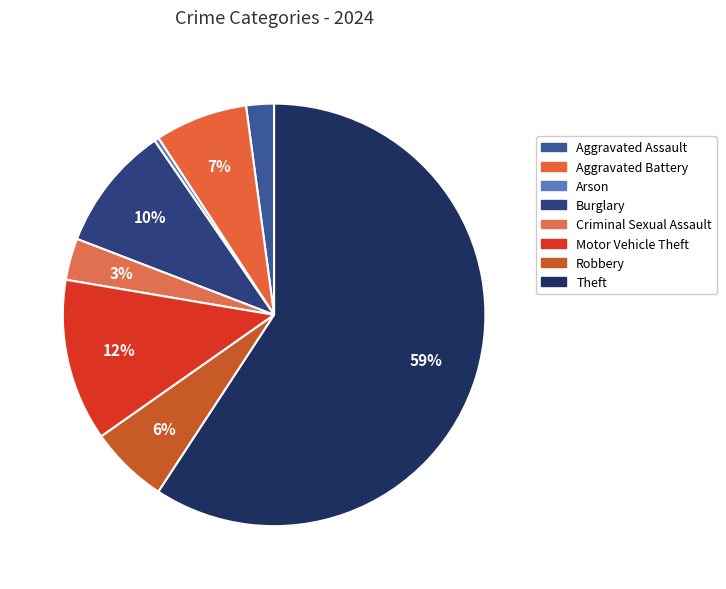

Between Arson and Aggravated Battery, which is larger?

Aggravated Battery